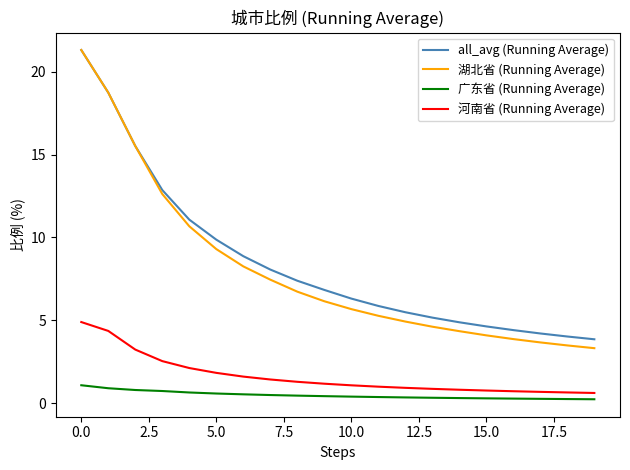

What is the maximum value shown in the chart?

21.3